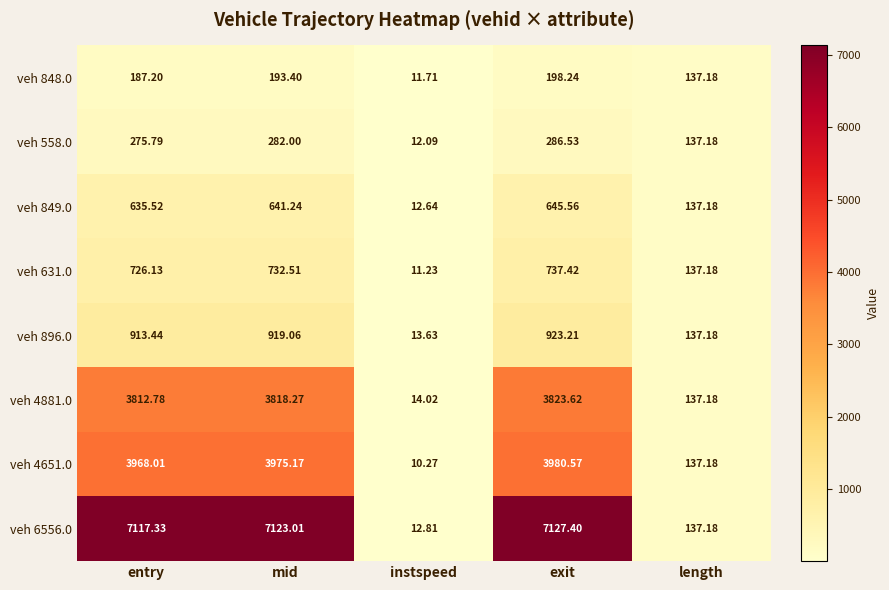

List the labels in order of veh 558.0 value, smallest first.

instspeed, length, entry, mid, exit